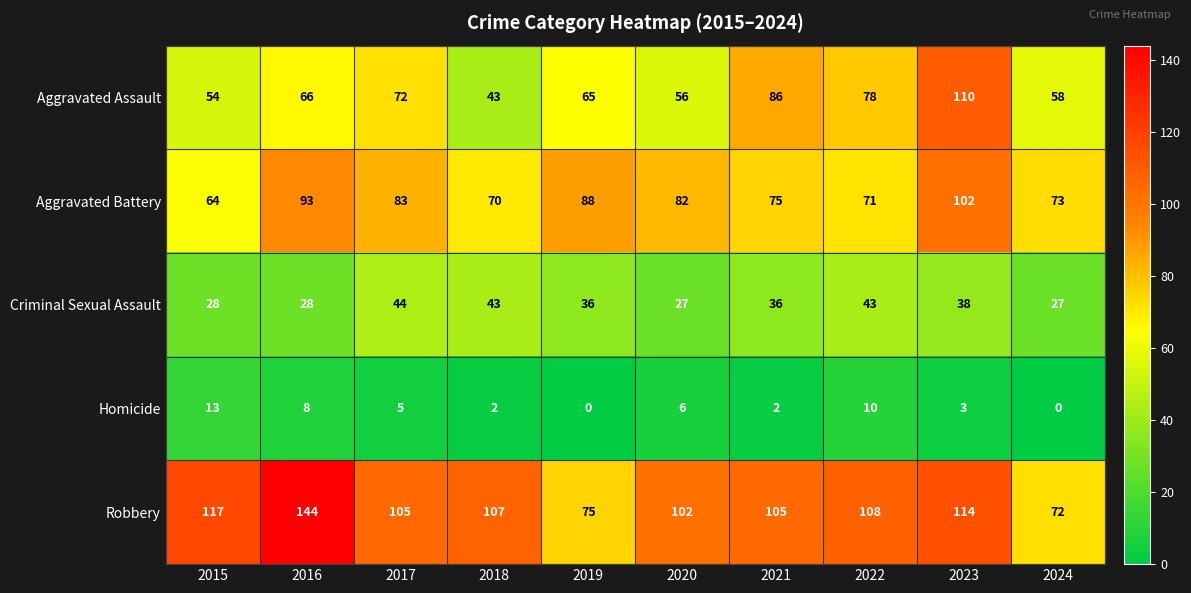

What is the difference between the maximum and second lowest values in the Aggravated Battery series?

32